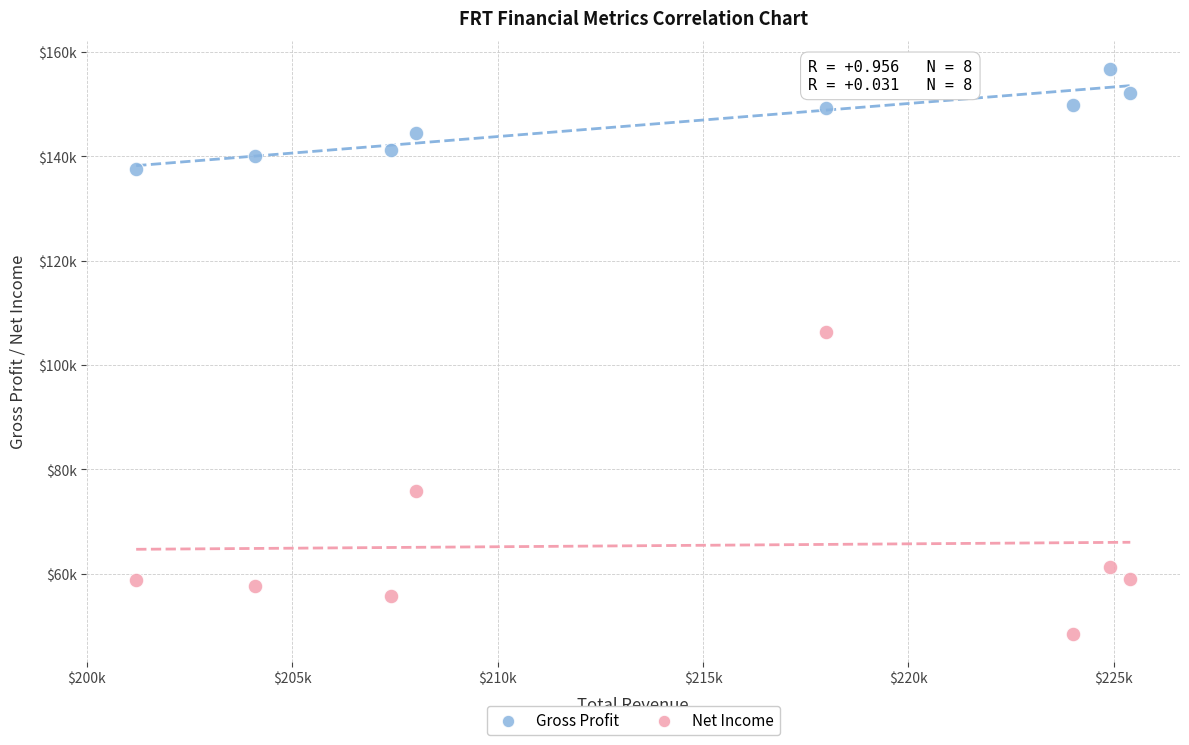

Which series has the largest Y range (max minus min)?

Net Income